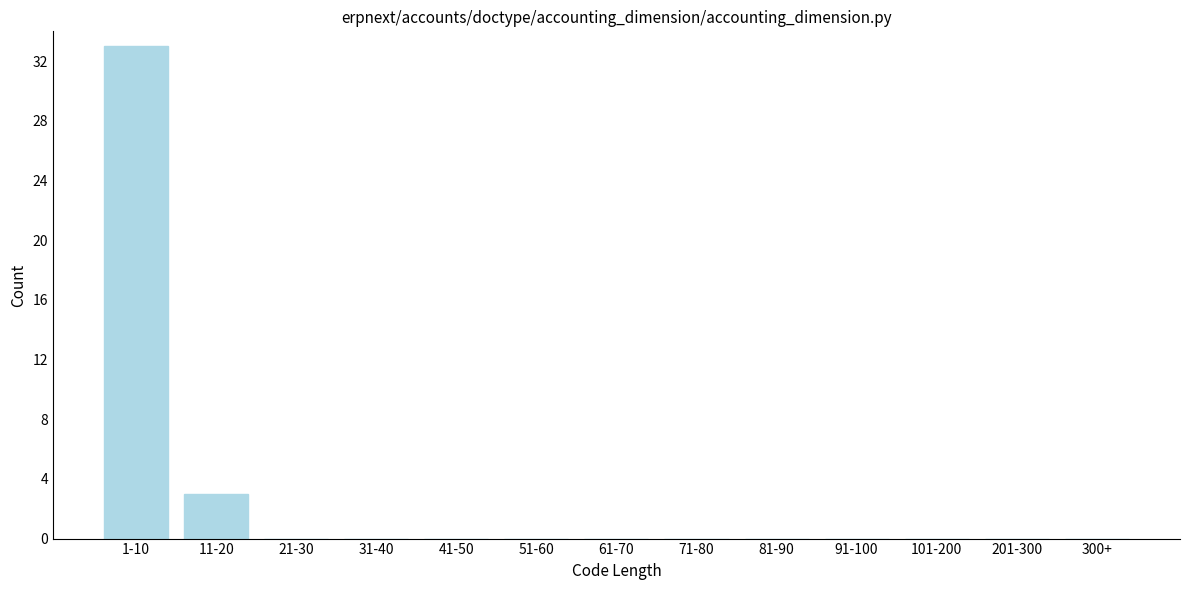

Reading left to right, extract all data points from this chart.

1-10=33	11-20=3	21-30=0	31-40=0	41-50=0	51-60=0	61-70=0	71-80=0	81-90=0	91-100=0	101-200=0	201-300=0	300+=0